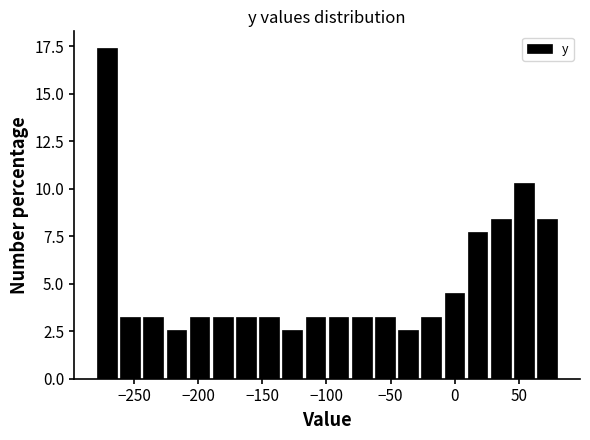

Around what value on the x-axis is the tallest bar? Give the approximate position of its centre, as read against the axis.

-270